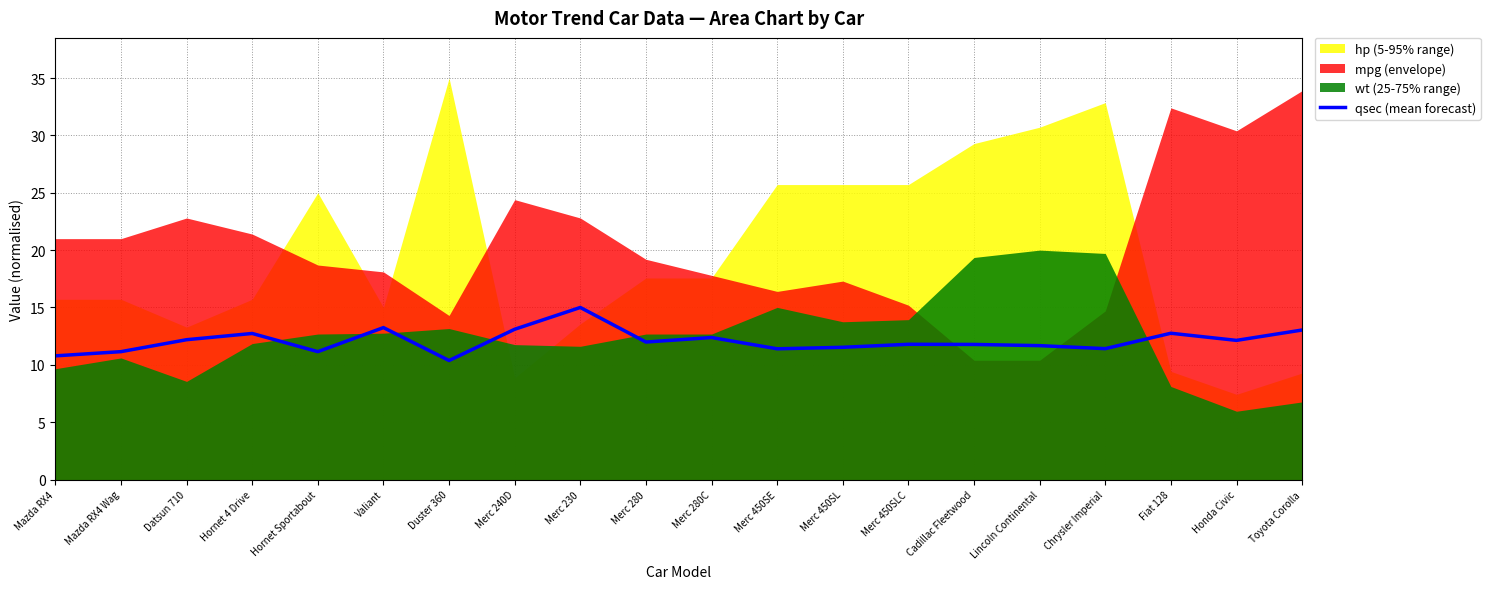

The value of qsec (mean forecast) at Fiat 128 is 4.1. True or false?

False